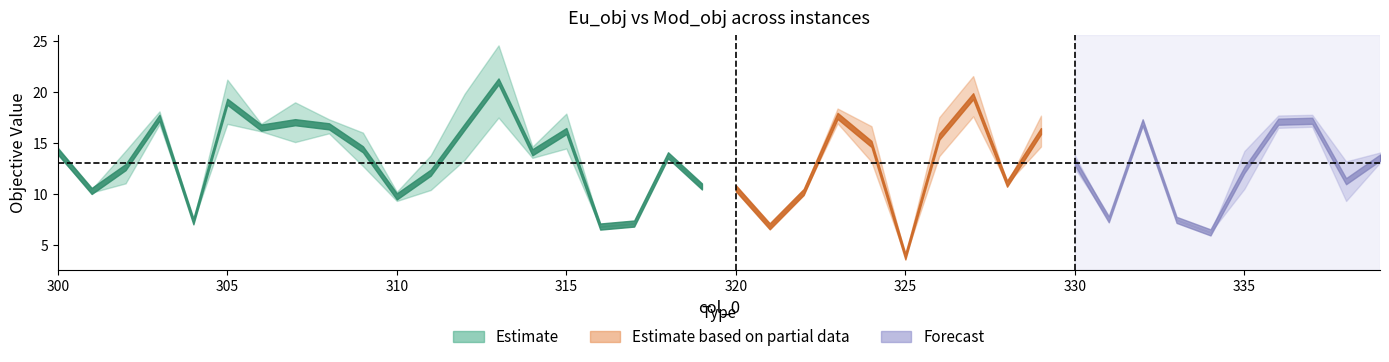

Between 302 and 319, which series saw the biggest shift?

Eu_obj